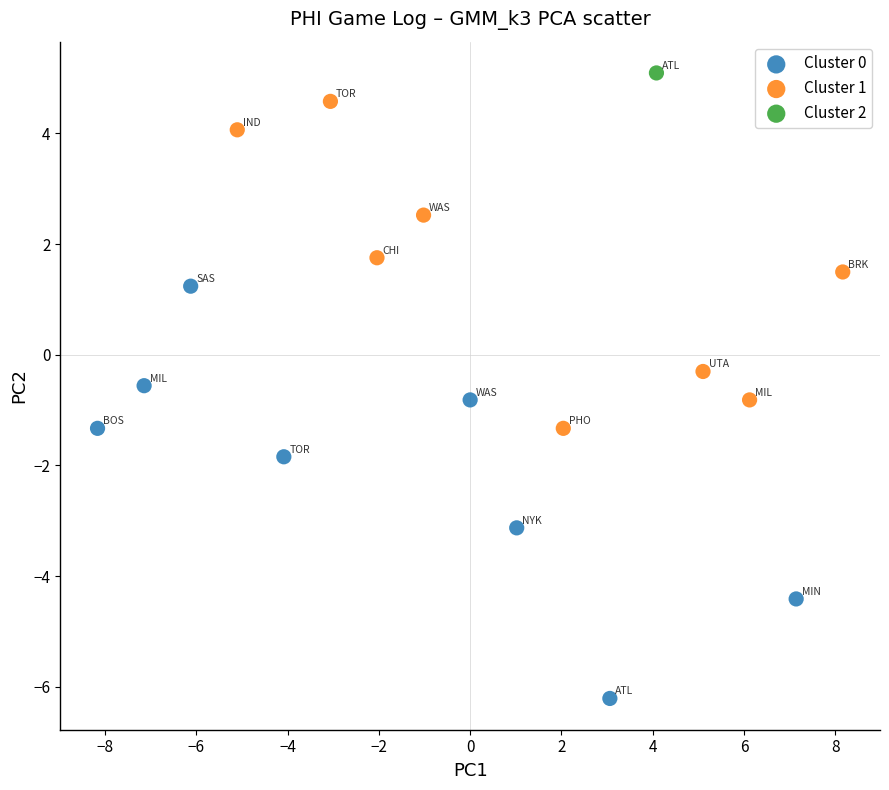

What are all the series names shown in the legend?

Cluster 0, Cluster 1, Cluster 2